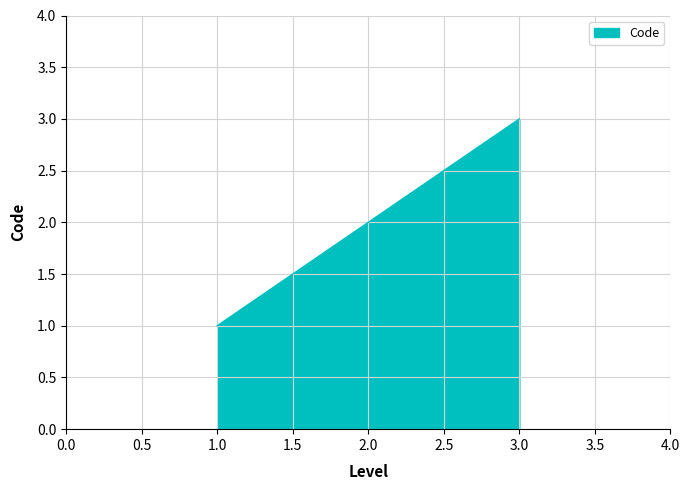

What is the sum of all values?

6